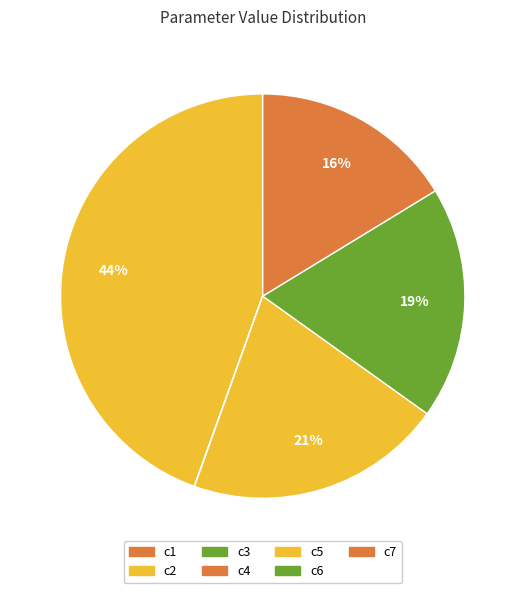

Does c2 account for over 50% of the chart?

No